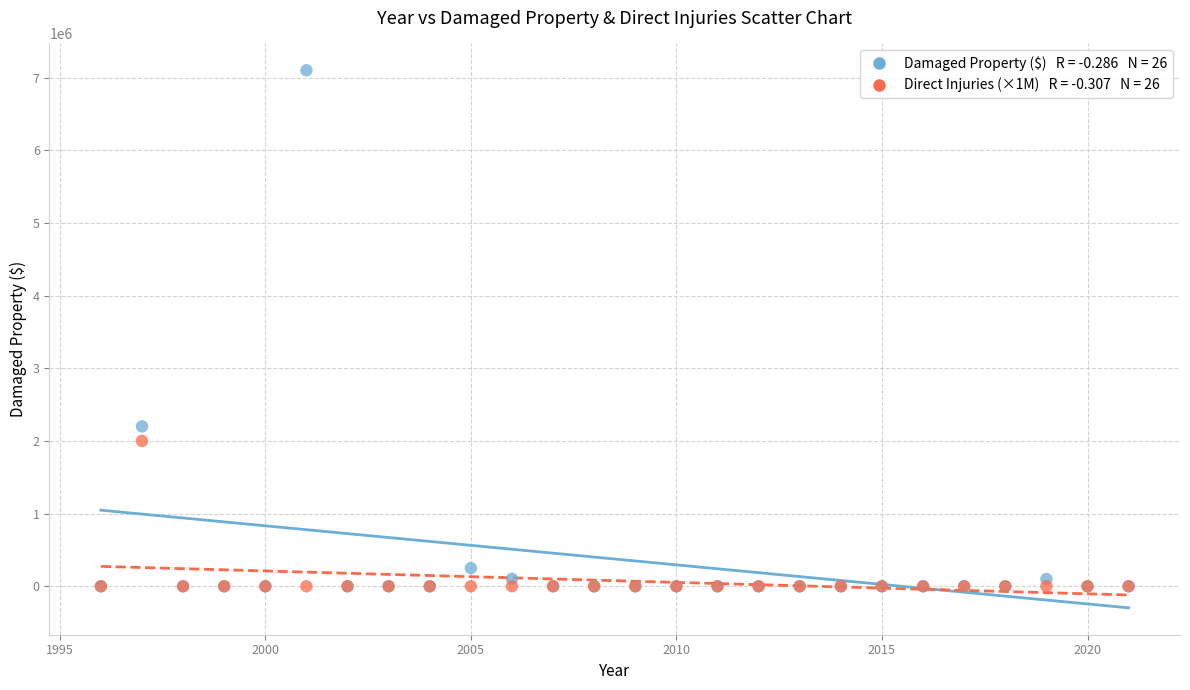

Across all series, what Y value is closest to 3550000?

2200000